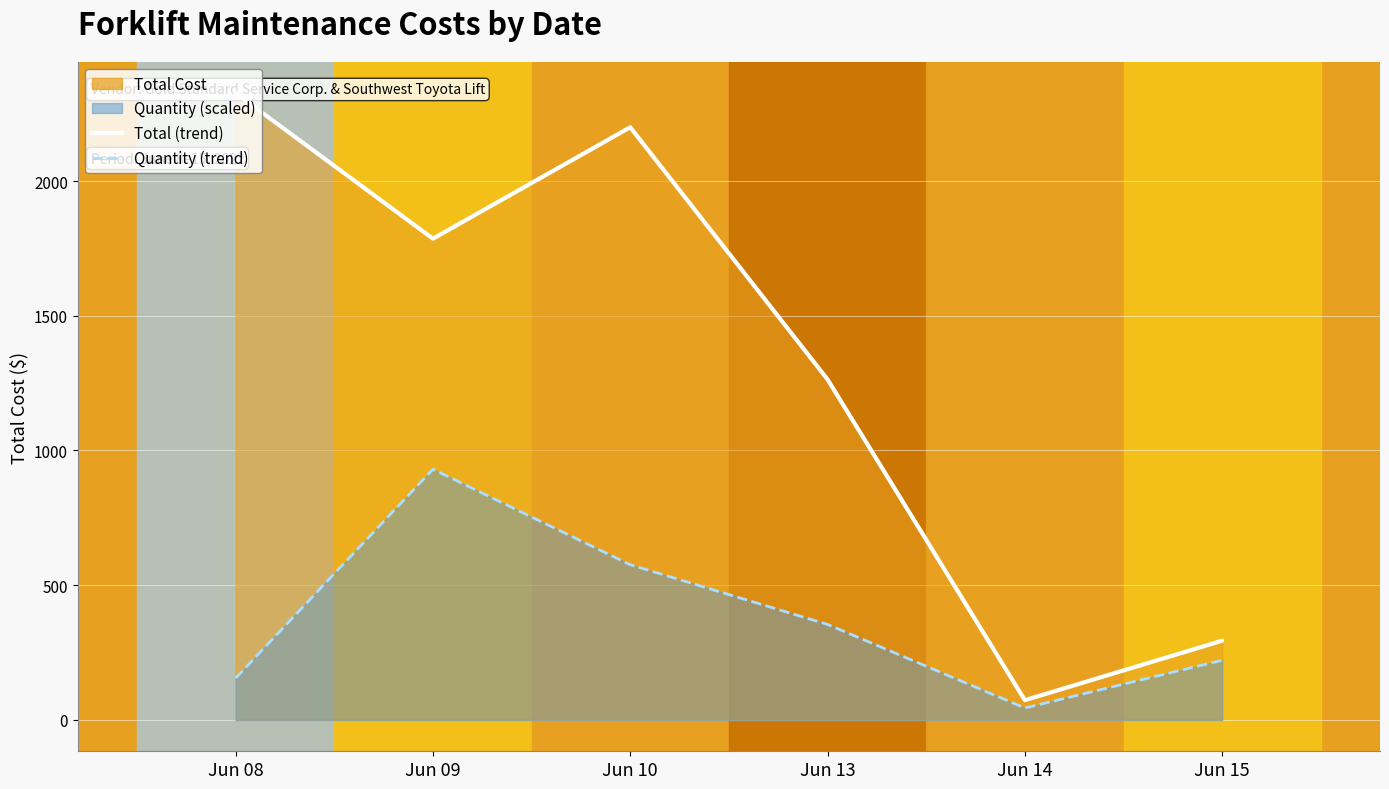

List the series in order of their overall mean, lowest first.

Quantity (scaled), Total (trend)